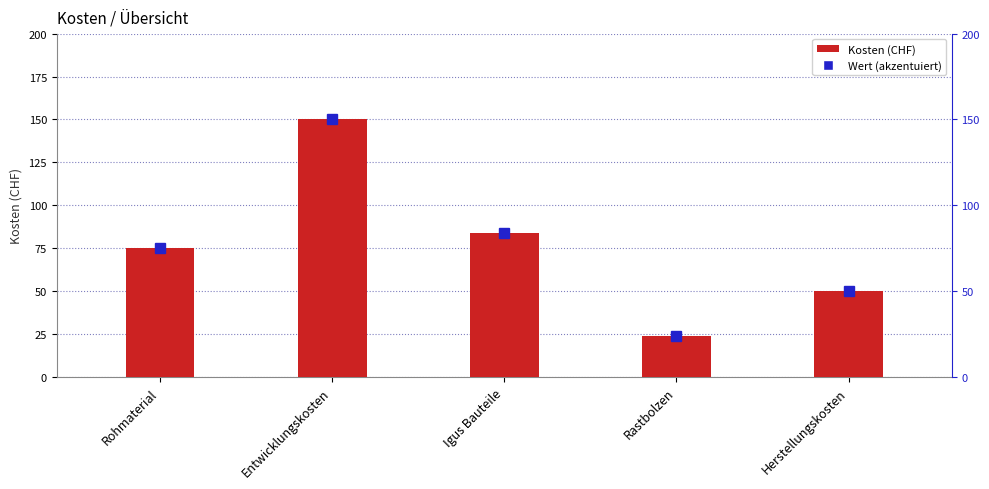

What is the value of the 5th bar from the left?

50.0